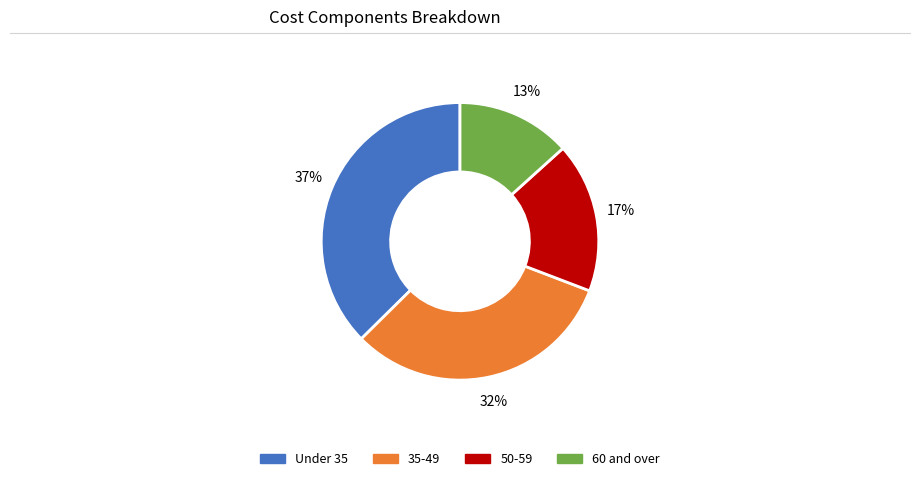

To the nearest percent, what is the average slice percentage?

25%